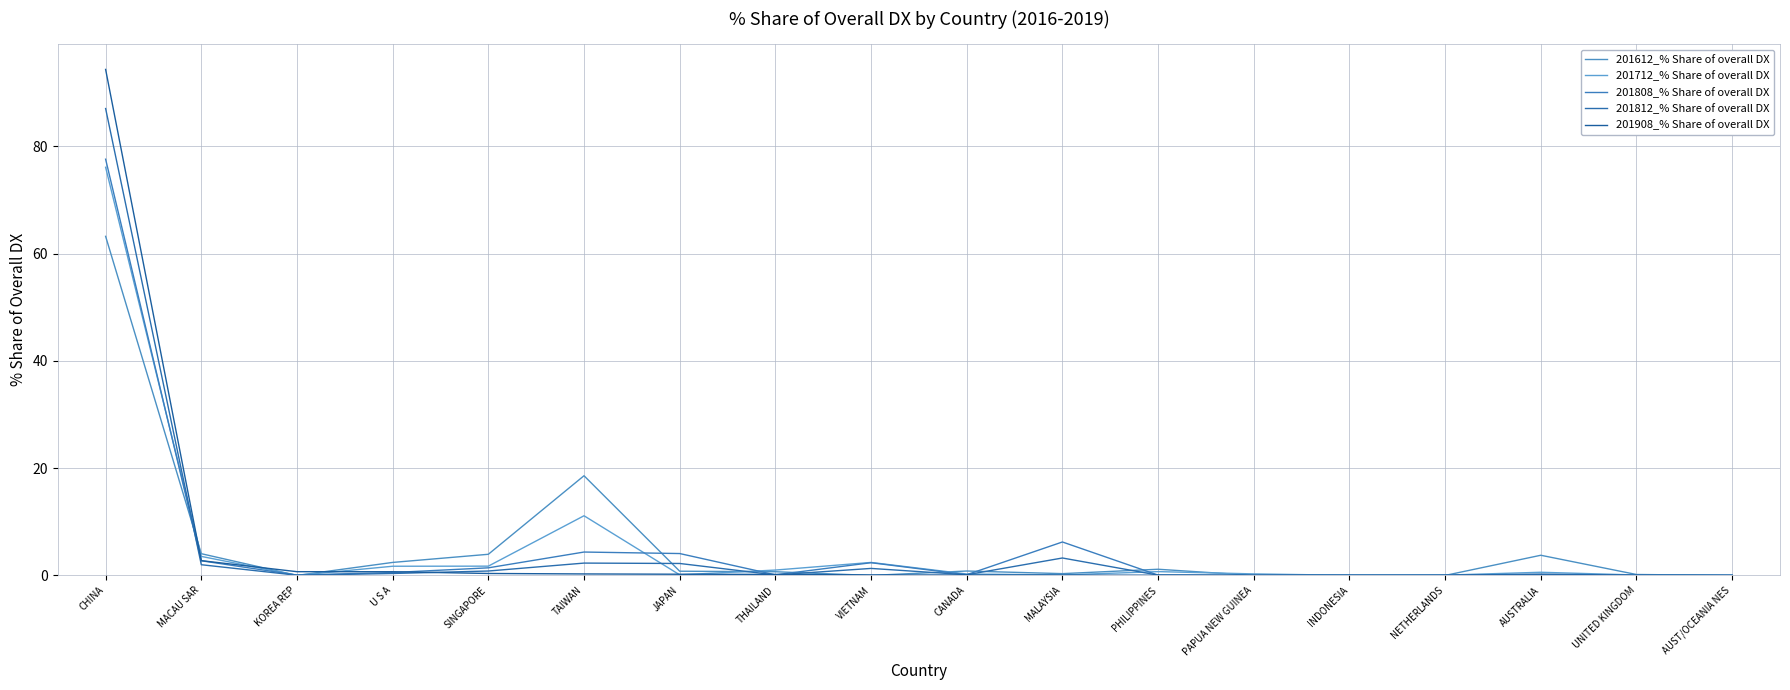

What is the label of the 13th point from the left?

PAPUA NEW GUINEA